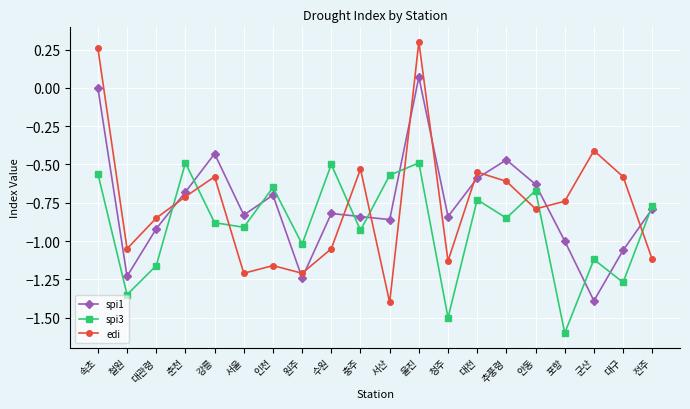

What is the sum of all spi1 values?

-15.2